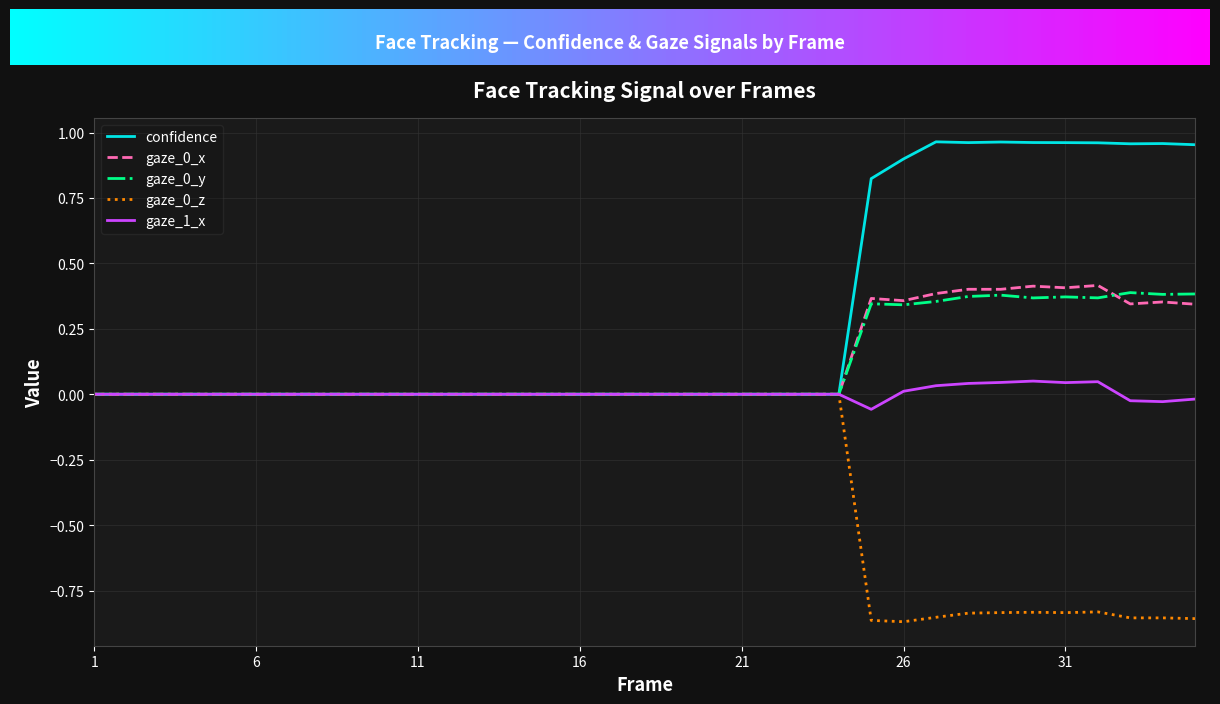

Which series has the largest range (max minus min)?

confidence